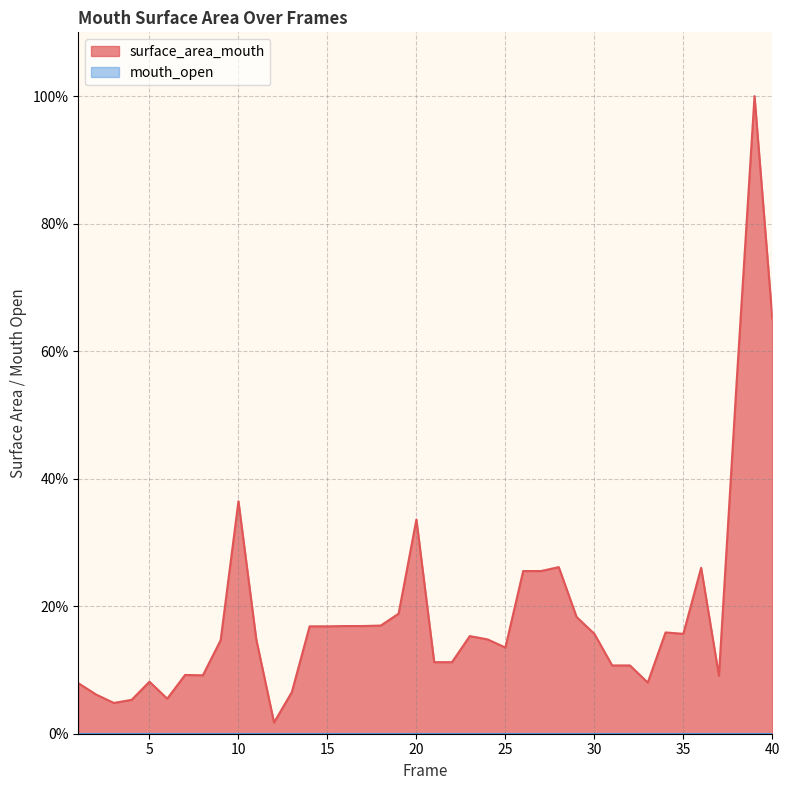

List the labels in order of value, largest first.

39, 40, 38, 10, 20, 28, 36, 26, 27, 19, 29, 18, 16, 17, 14, 15, 34, 30, 35, 23, 11, 24, 9, 25, 21, 22, 31, 32, 7, 8, 37, 5, 33, 1, 13, 2, 6, 4, 3, 12